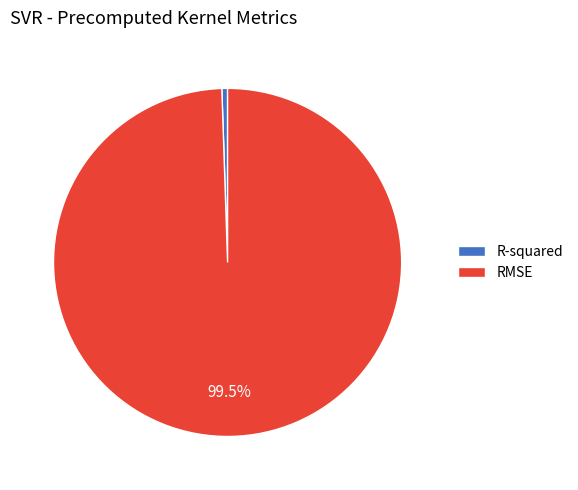

Which has a higher value, R-squared or RMSE?

RMSE